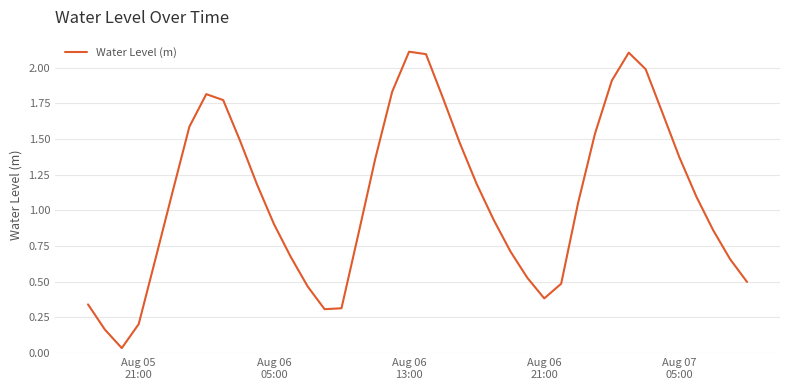

How many lines are shown in the chart?

1